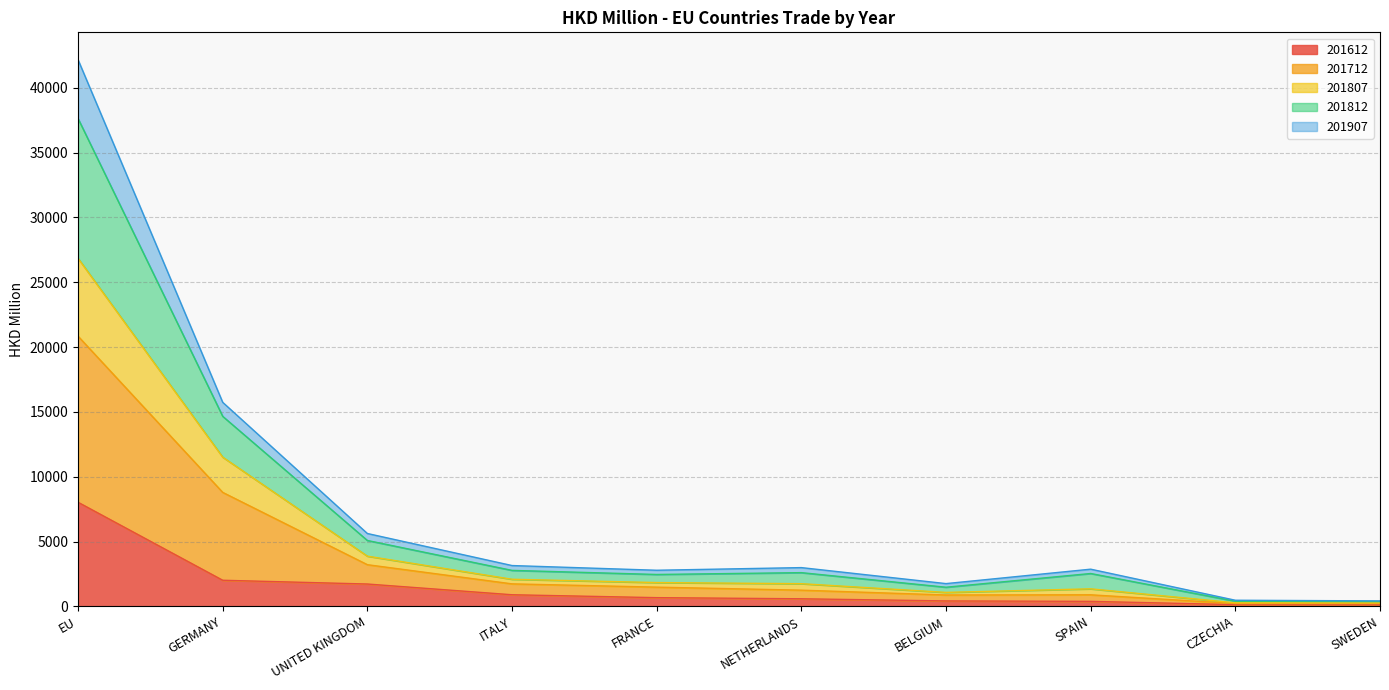

At which category is the sum across all series the highest?

EU